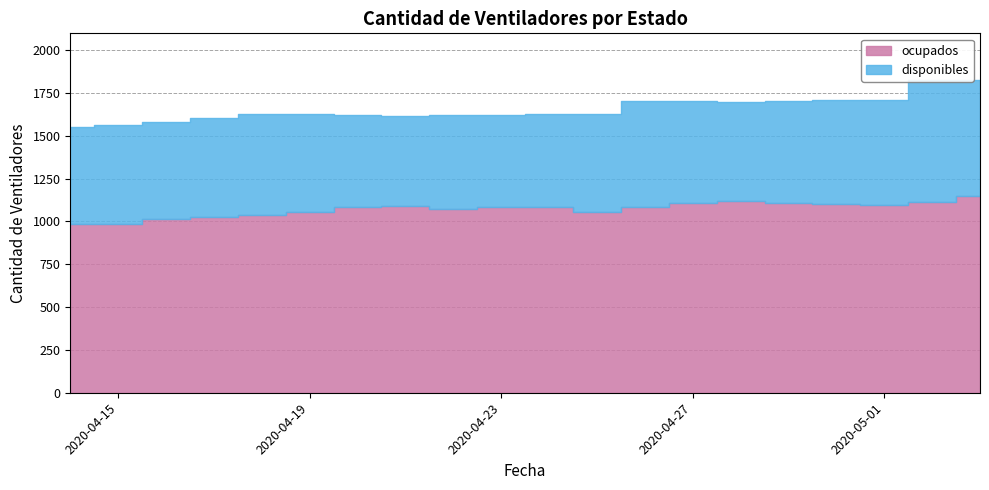

Does the chart have visible grid lines?

Yes